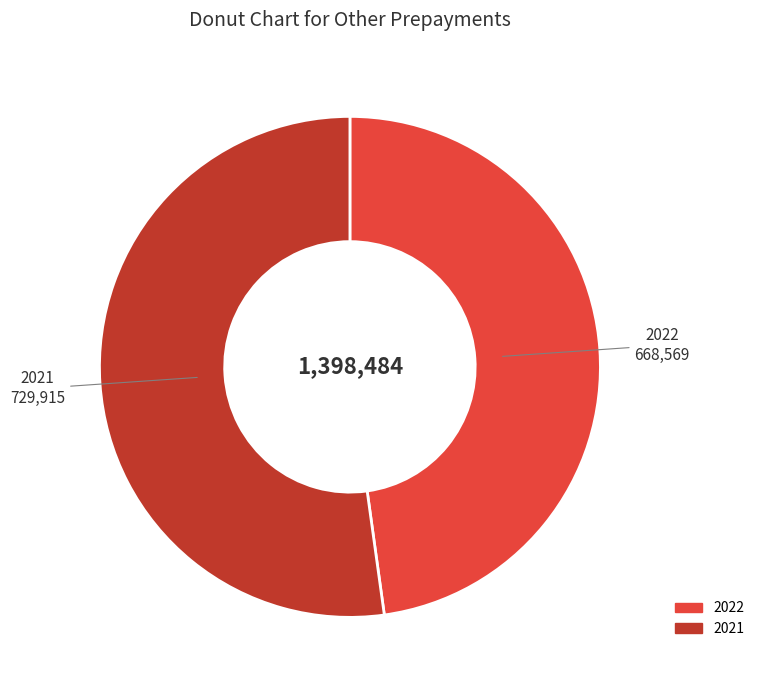

Between 2022 and 2021, which is larger?

2021